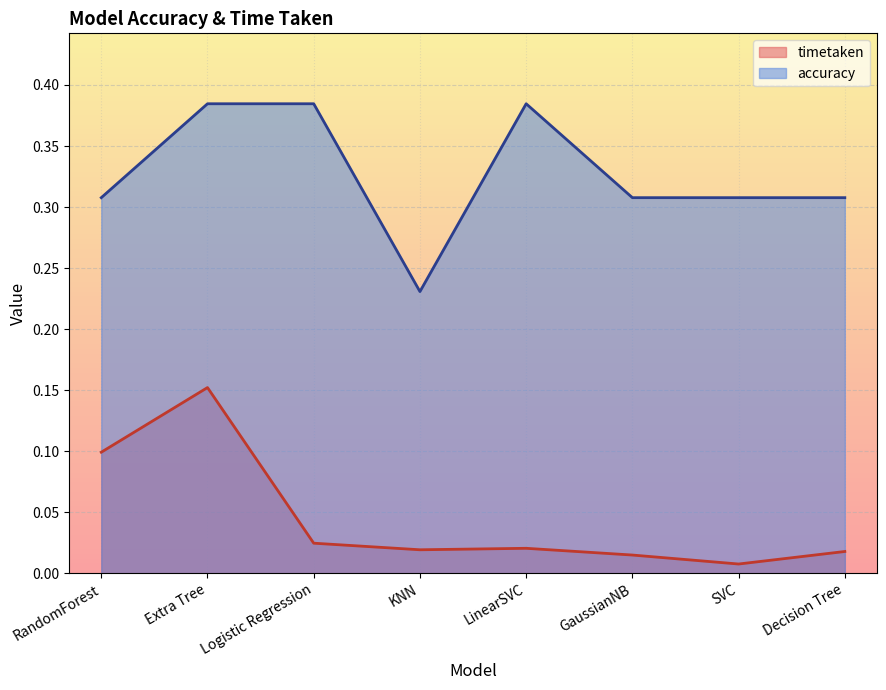

Count the accuracy values in the range 0 to 1.

8